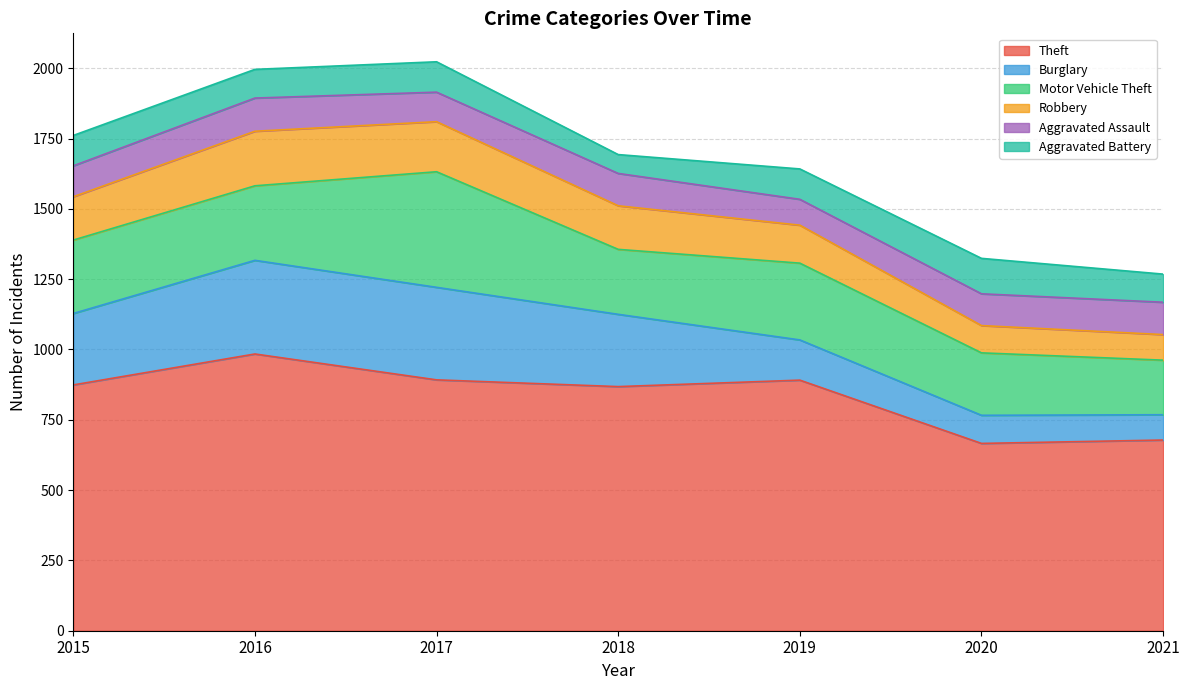

At how many categories does at least one series exceed 580?

7